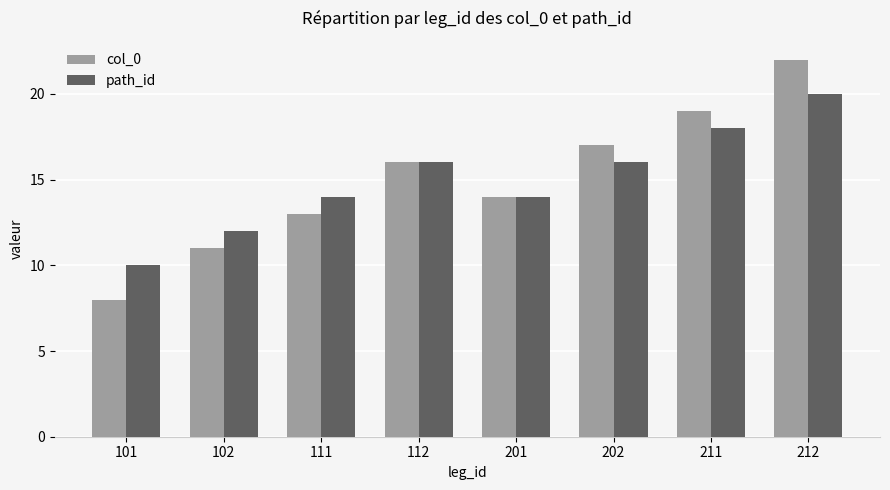

Rank the series by their maximum value, from lowest to highest.

path_id, col_0